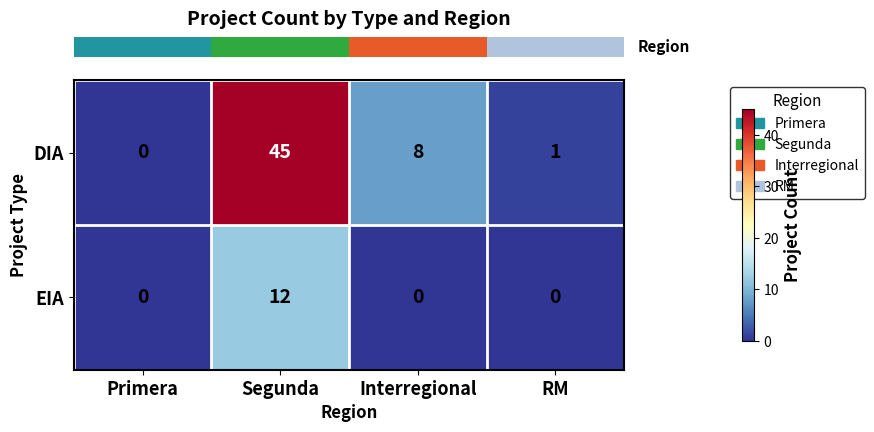

True or false: EIA has a value of 4 at RM.

False